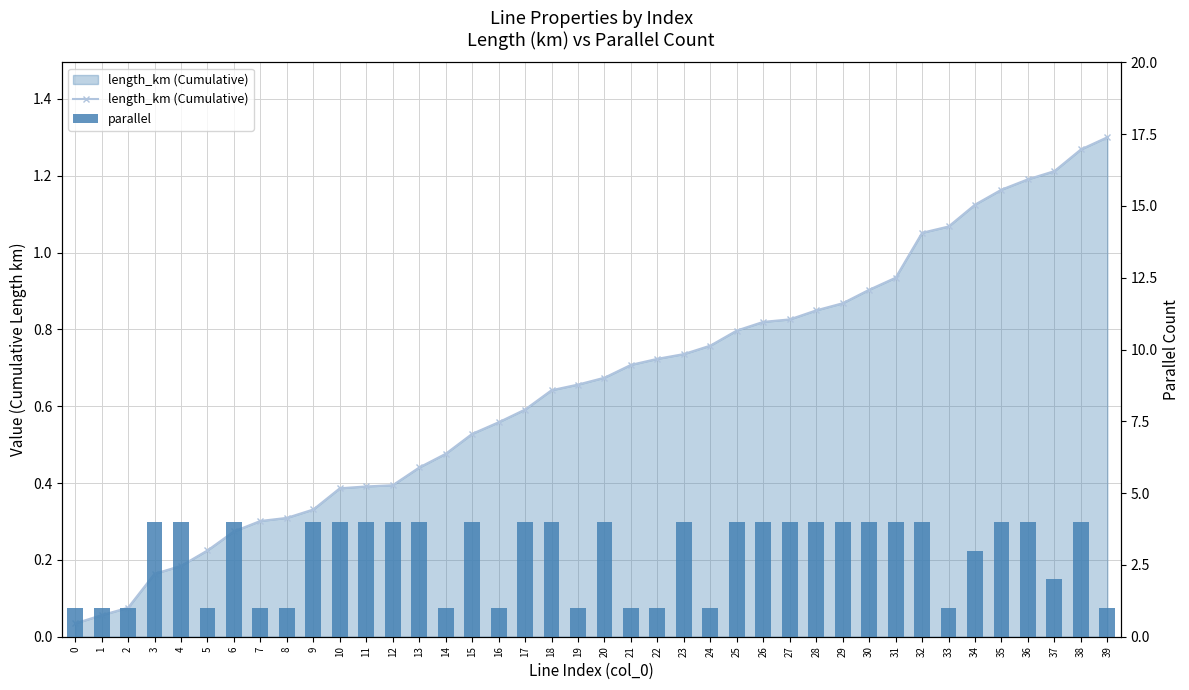

Reading left to right, transcribe all the data shown in this chart.

length_km (Cumulative): 0.0	0.1	0.1	0.2	0.2	0.2	0.3	0.3	0.3	0.3	0.4	0.4	0.4	0.4	0.5	0.5	0.6	0.6	0.6	0.7	0.7	0.7	0.7	0.7	0.8	0.8	0.8	0.8	0.8	0.9	0.9	0.9	1.1	1.1	1.1	1.2	1.2	1.2	1.3	1.3
parallel: 1.0	1.0	1.0	4.0	4.0	1.0	4.0	1.0	1.0	4.0	4.0	4.0	4.0	4.0	1.0	4.0	1.0	4.0	4.0	1.0	4.0	1.0	1.0	4.0	1.0	4.0	4.0	4.0	4.0	4.0	4.0	4.0	4.0	1.0	3.0	4.0	4.0	2.0	4.0	1.0